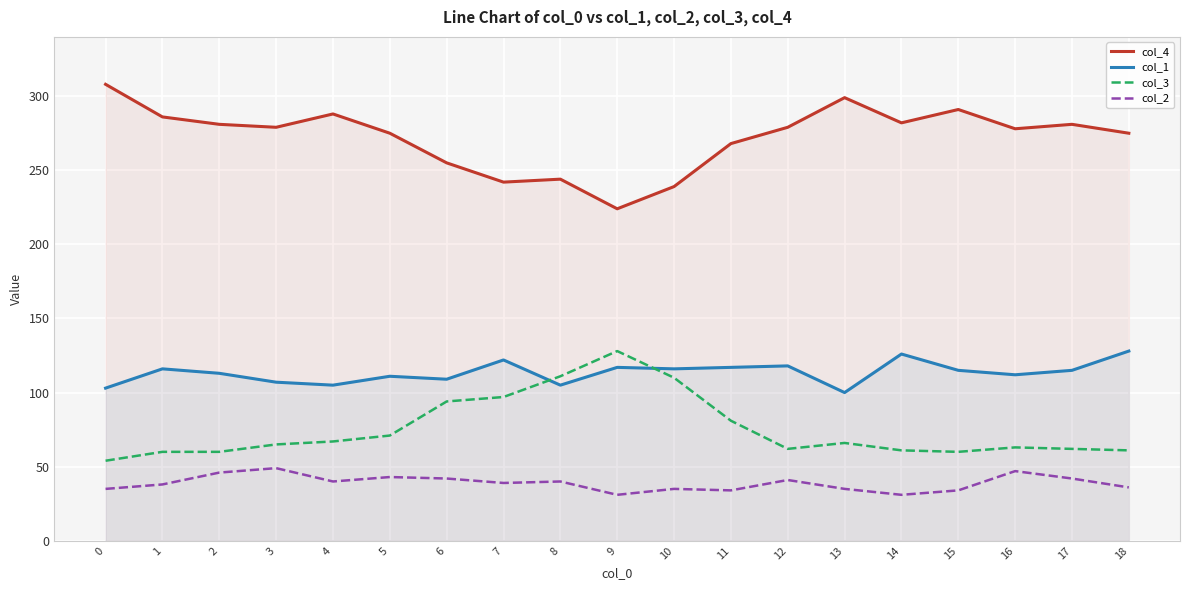

Is it true that col_4 equals 432 at 11?

False